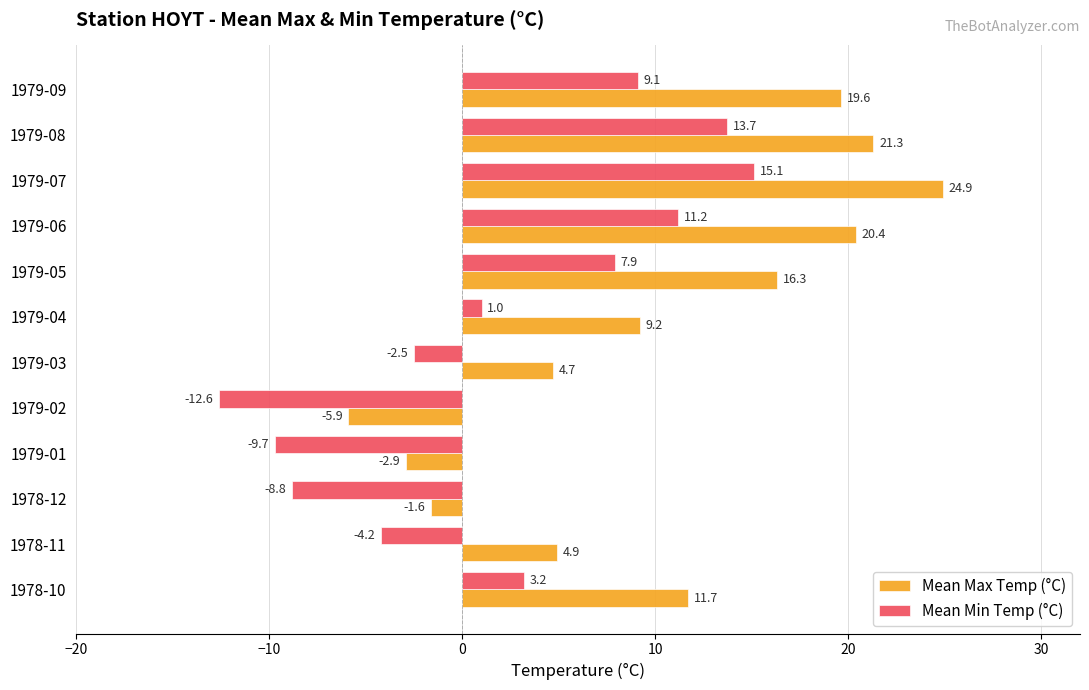

How many data points in Mean Max Temp (°C) are less than 11?

6